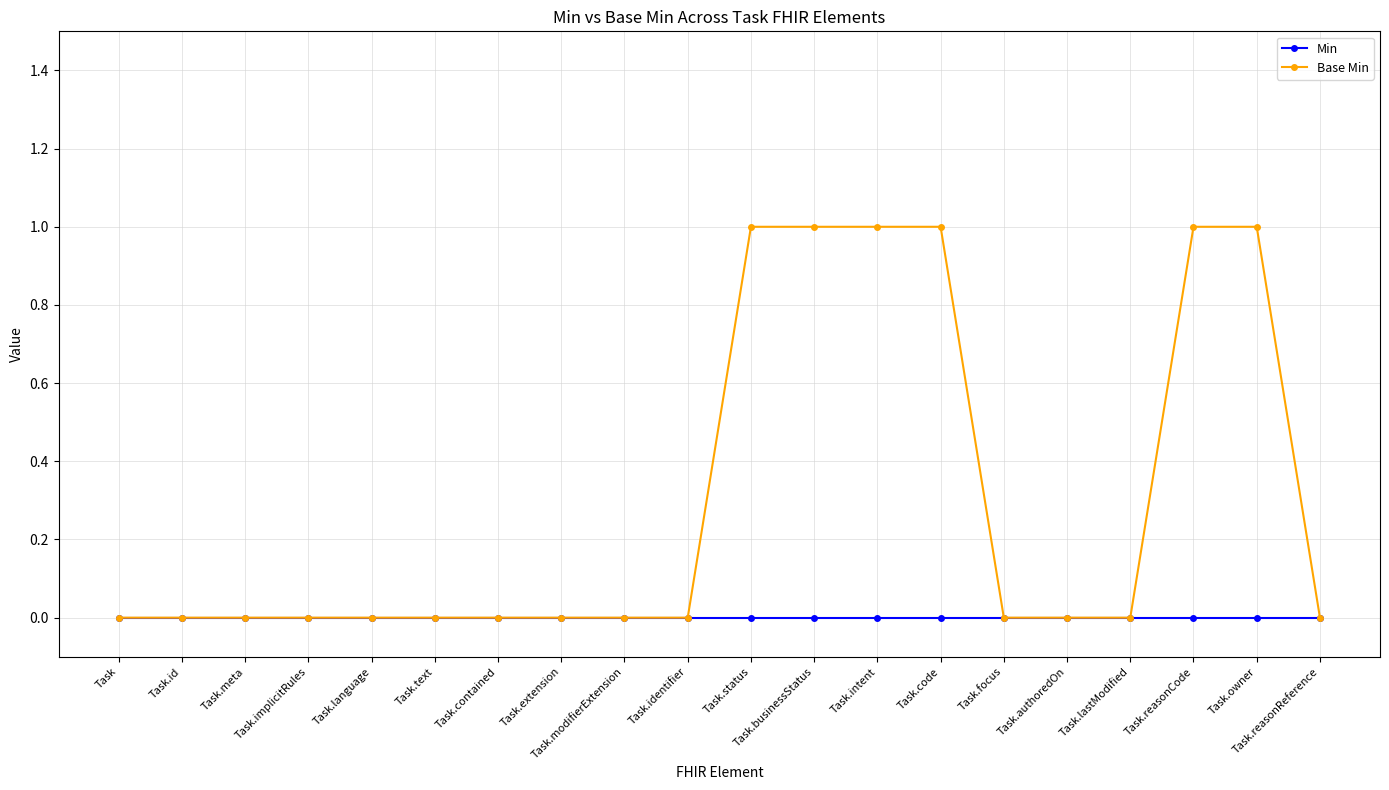

Reading right to left, transcribe all the data shown in this chart.

Min: Task.reasonReference=0	Task.owner=0	Task.reasonCode=0	Task.lastModified=0	Task.authoredOn=0	Task.focus=0	Task.code=0	Task.intent=0	Task.businessStatus=0	Task.status=0	Task.identifier=0	Task.modifierExtension=0	Task.extension=0	Task.contained=0	Task.text=0	Task.language=0	Task.implicitRules=0	Task.meta=0	Task.id=0	Task=0
Base Min: Task.reasonReference=0	Task.owner=1	Task.reasonCode=1	Task.lastModified=0	Task.authoredOn=0	Task.focus=0	Task.code=1	Task.intent=1	Task.businessStatus=1	Task.status=1	Task.identifier=0	Task.modifierExtension=0	Task.extension=0	Task.contained=0	Task.text=0	Task.language=0	Task.implicitRules=0	Task.meta=0	Task.id=0	Task=0